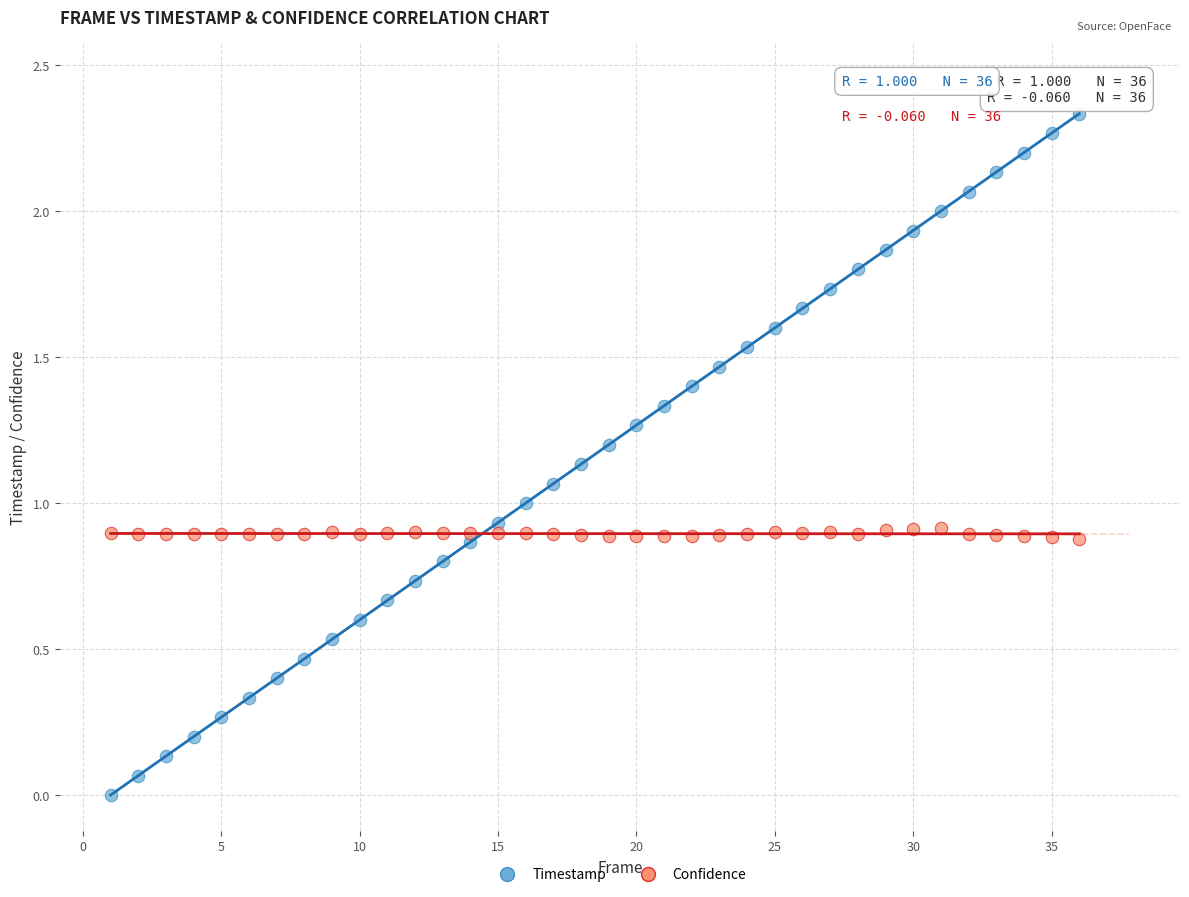

Which series contains the lowest Y value?

Timestamp